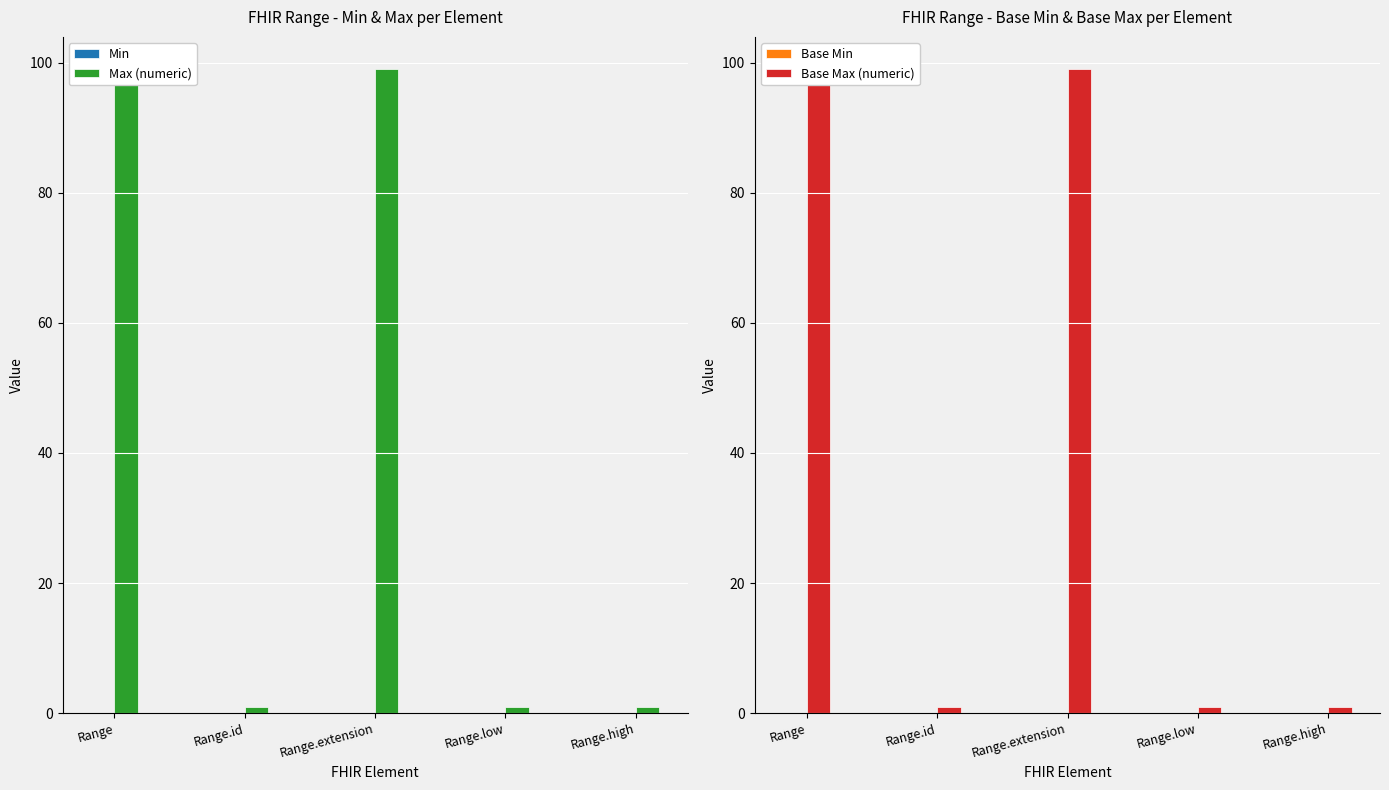

How many categories are shown in the chart?

5